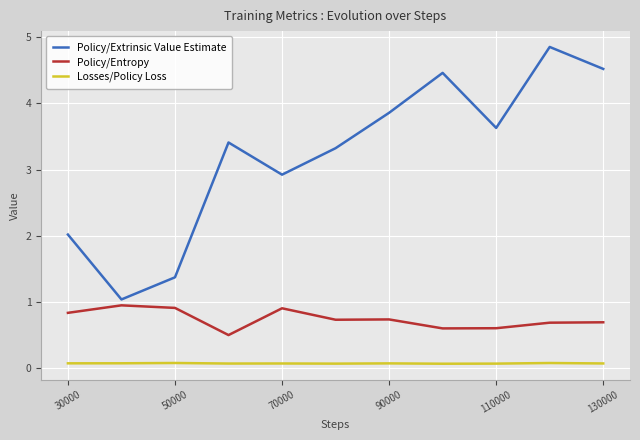

How many lines are shown in the chart?

3